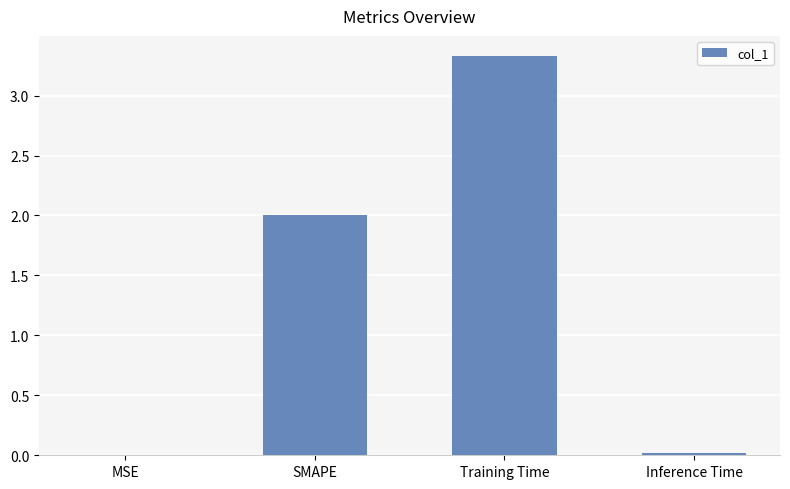

What is the maximum value shown in the chart?

3.3